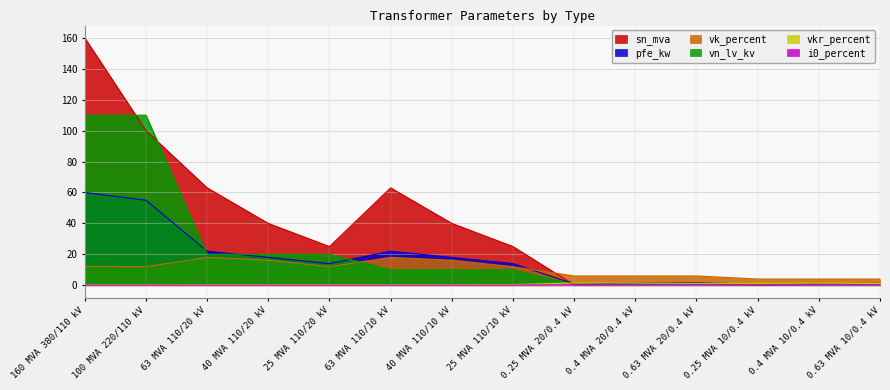

In i0_percent, how many points are higher than both neighbors (excluding endpoints)?

2